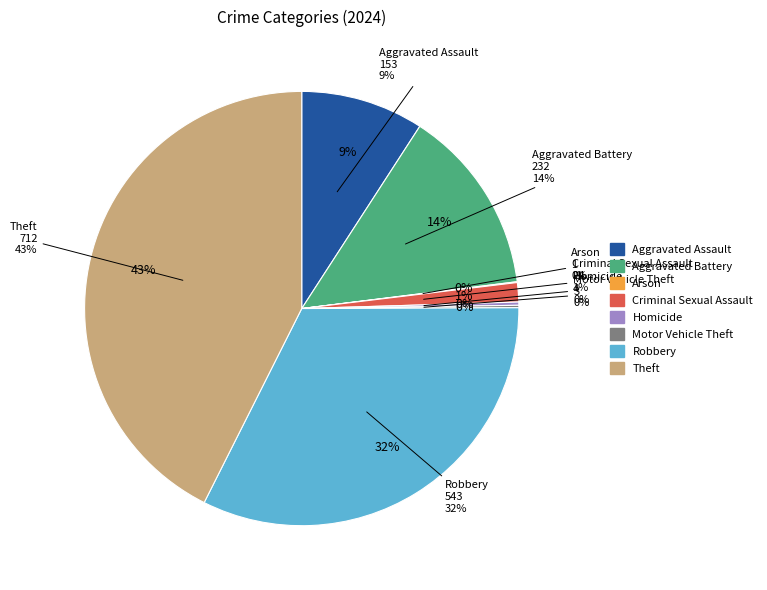

True or false: Motor Vehicle Theft accounts for 0% of the total.

True